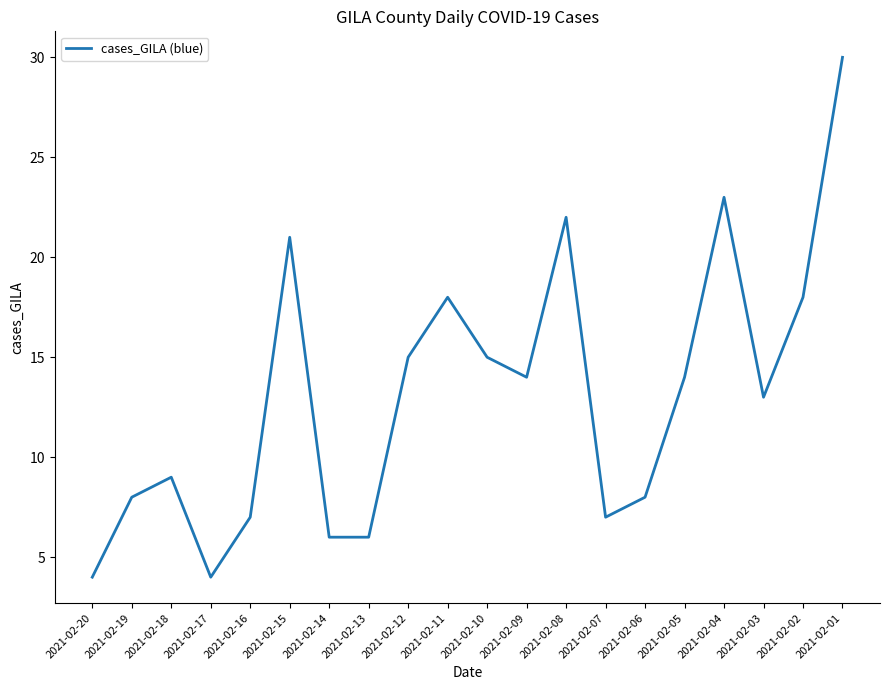

At which category does the chart reach its peak across all series?

2021-02-01